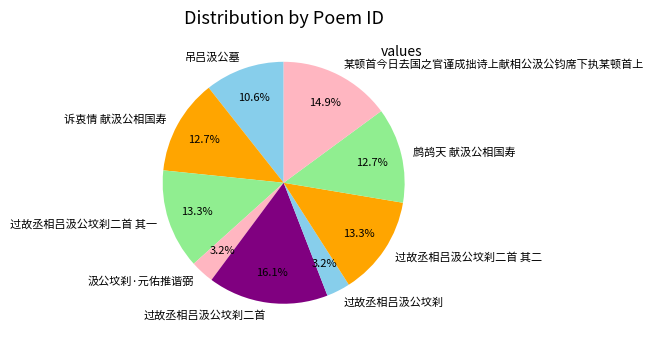

To the nearest percent, what percentage of the pie is 鹧鸪天 献汲公相国寿?

13%